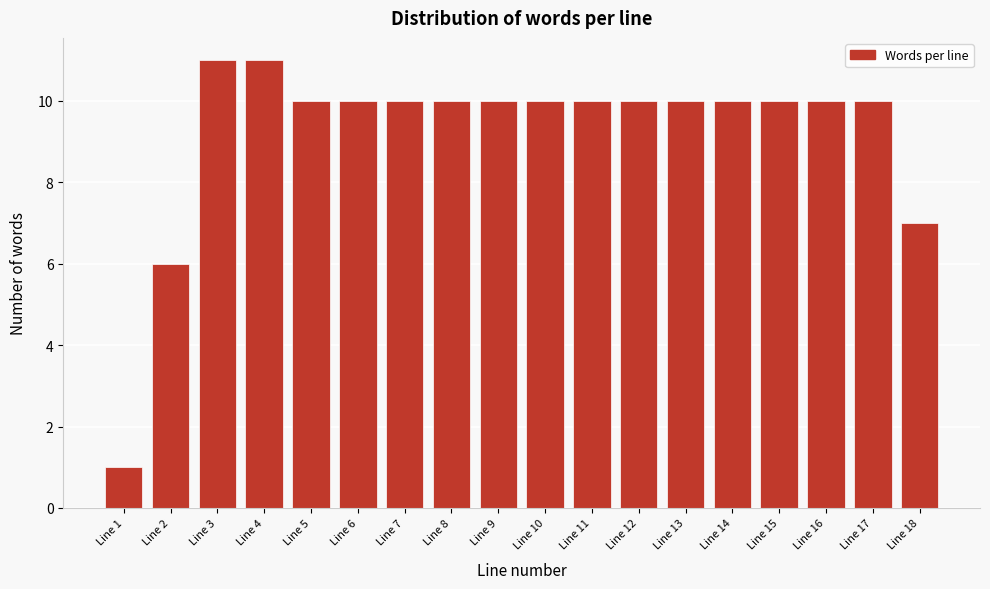

Reading left to right, transcribe all the data shown in this chart.

1	6	11	11	10	10	10	10	10	10	10	10	10	10	10	10	10	7